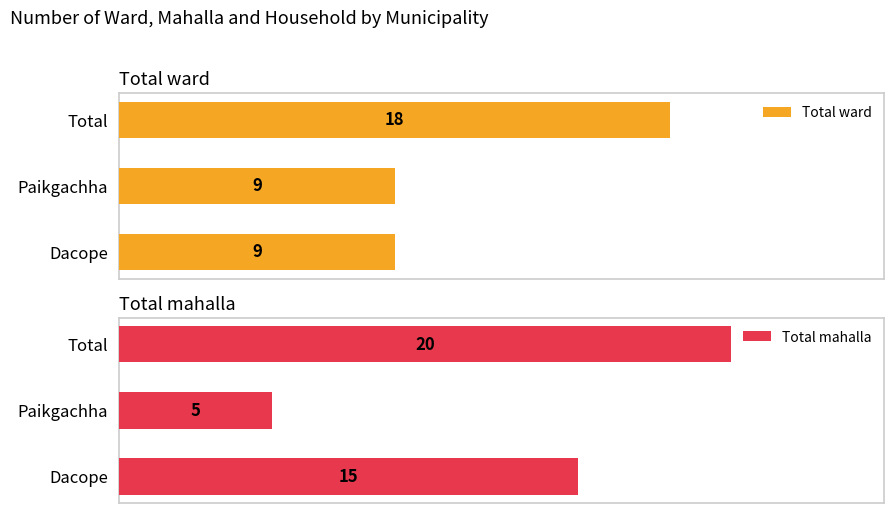

At which label does Total ward reach its peak?

Total